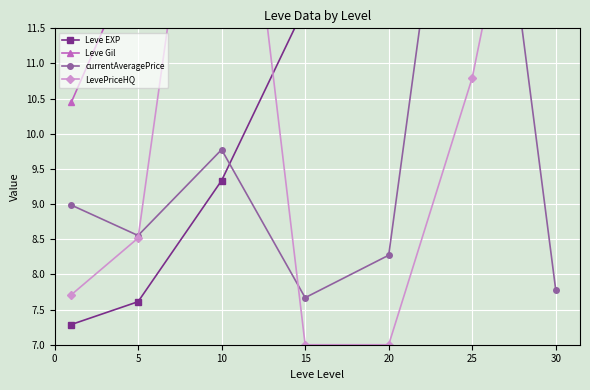

What is the difference between the second highest and second lowest values in the Leve EXP series?

7.2